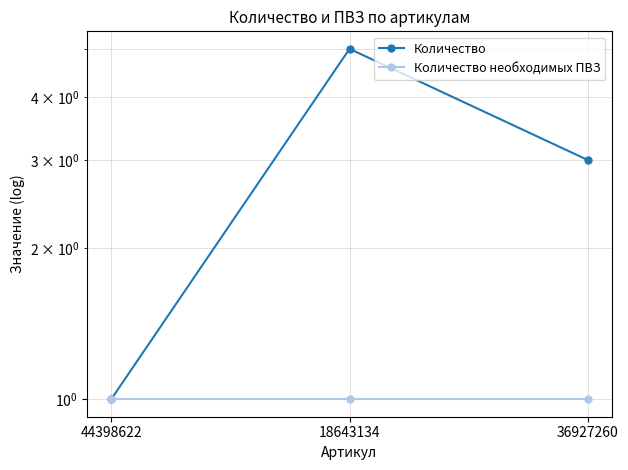

How many lines are shown in the chart?

2